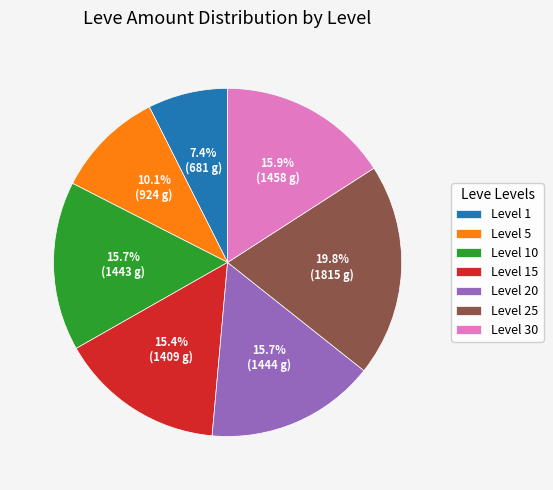

Is there any slice that represents more than half of the pie?

No